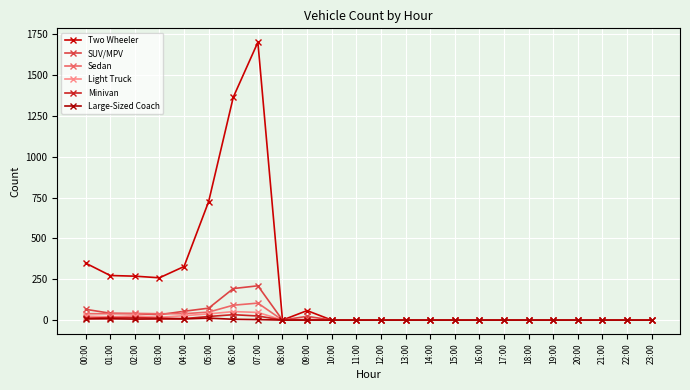

Does the chart have visible grid lines?

Yes